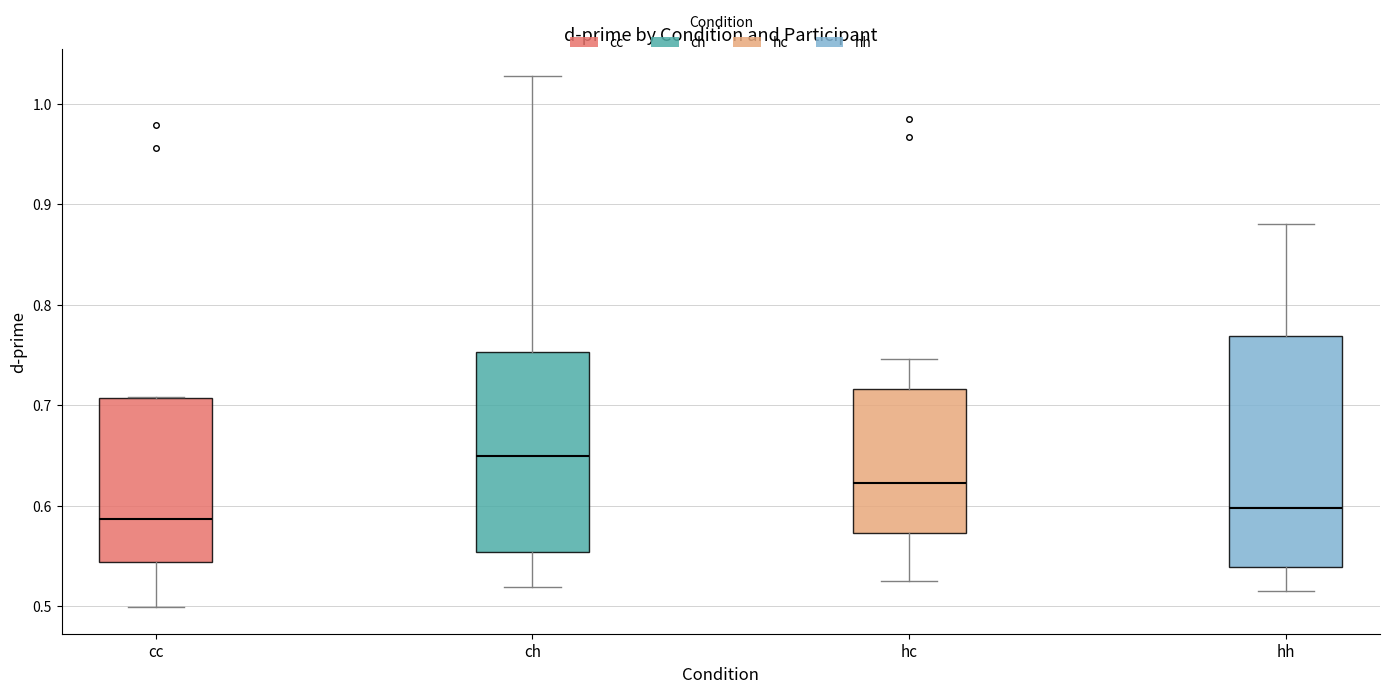

Which box has the highest median line?

ch